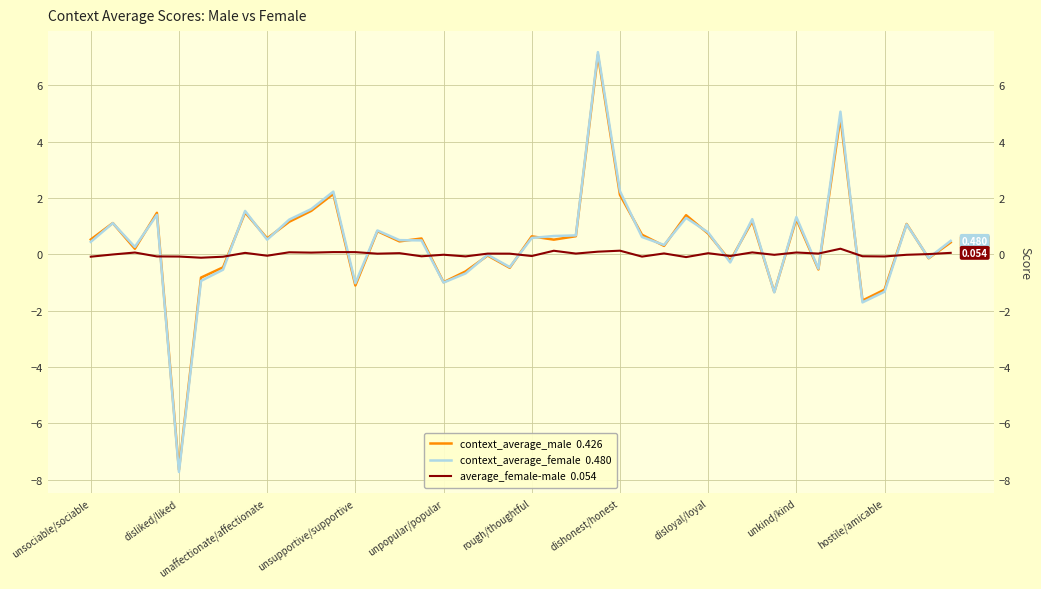

What is the spread (max minus min) of values at 35?

1.6